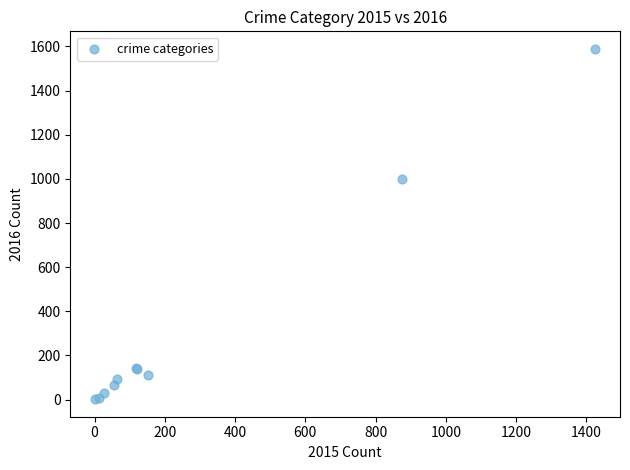

What Y value in the scatter plot is closest to 795?

999